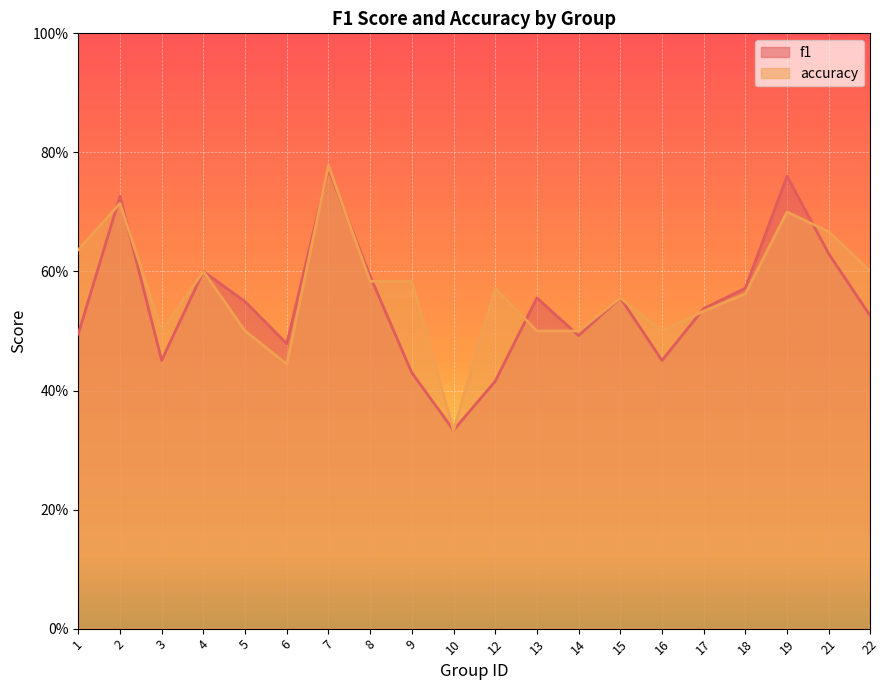

What is the value of the accuracy point at the 18th from the left?

0.7